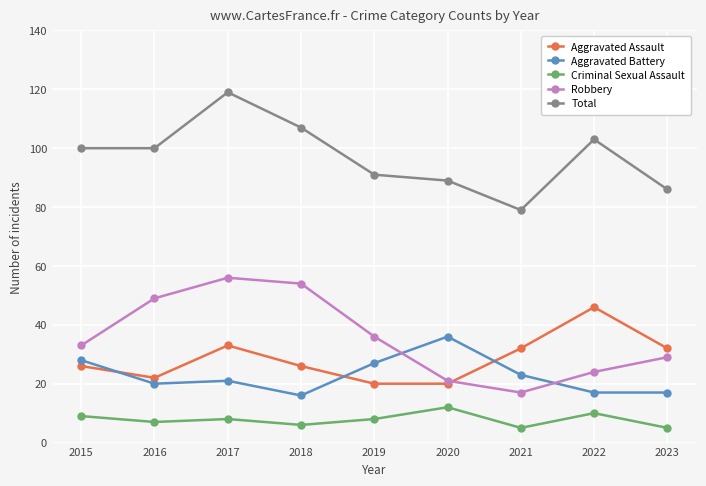

Which series has the largest total across all categories?

Total